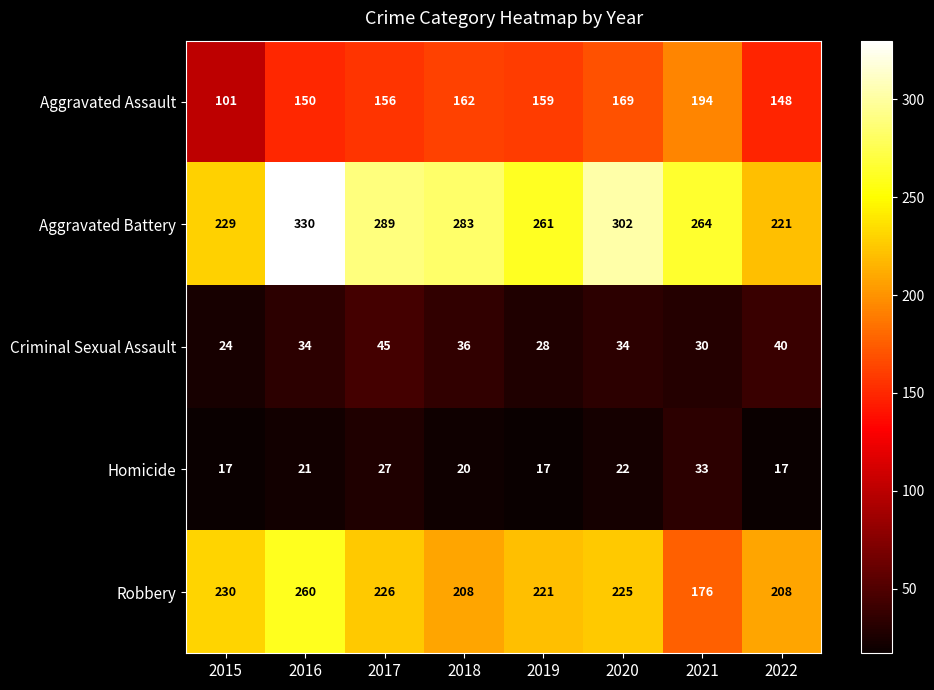

At how many categories does at least one series exceed 301?

2